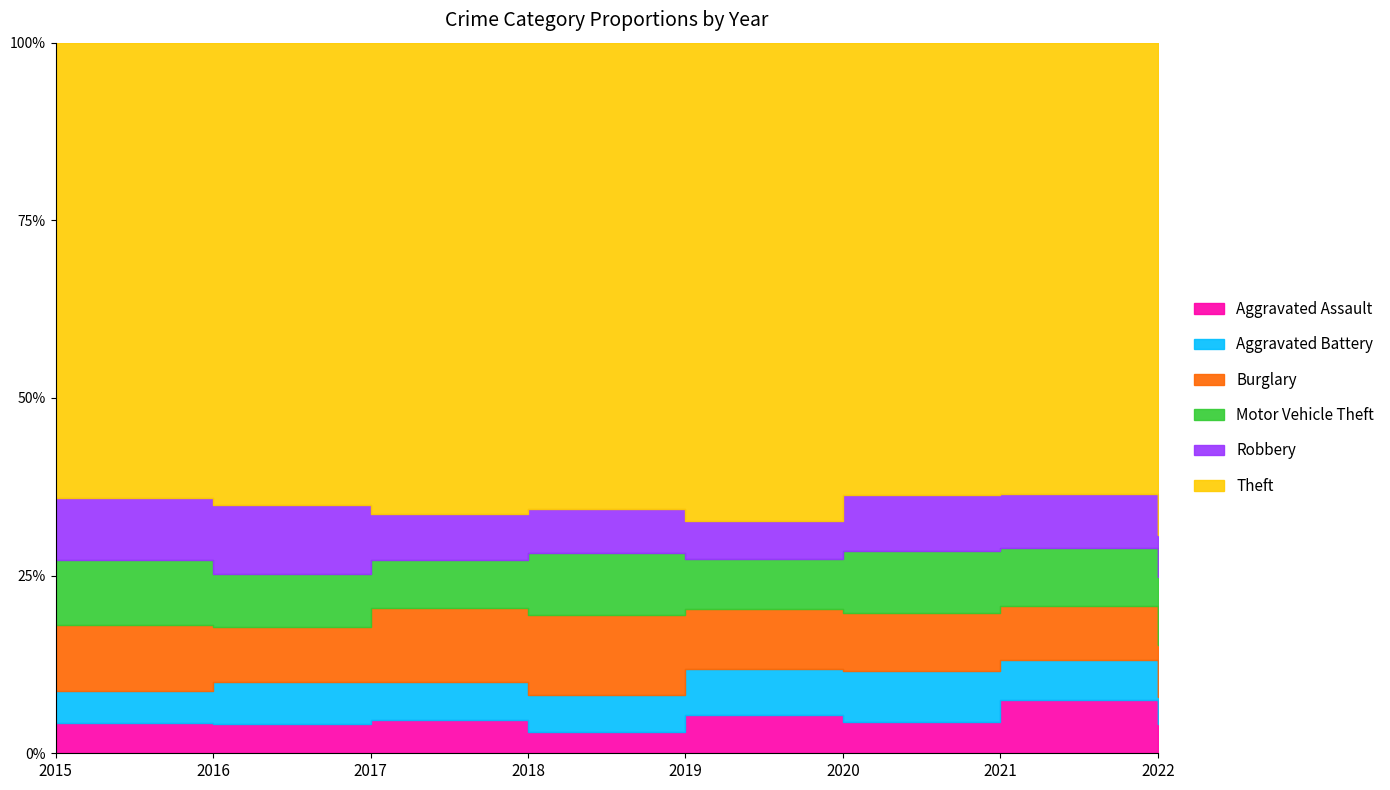

Rank the series at 2017 from highest to lowest value.

Theft, Burglary, Motor Vehicle Theft, Robbery, Aggravated Battery, Aggravated Assault